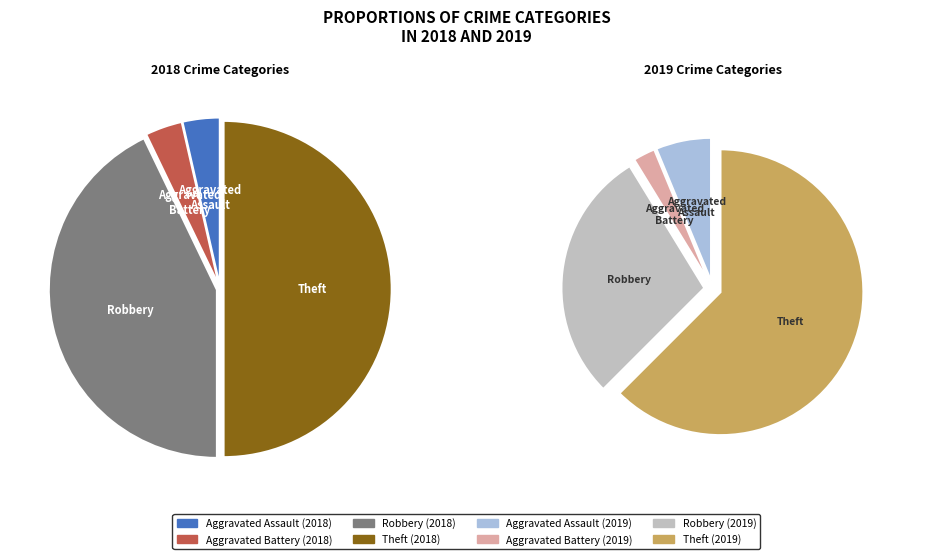

Which slice is the largest?

Theft